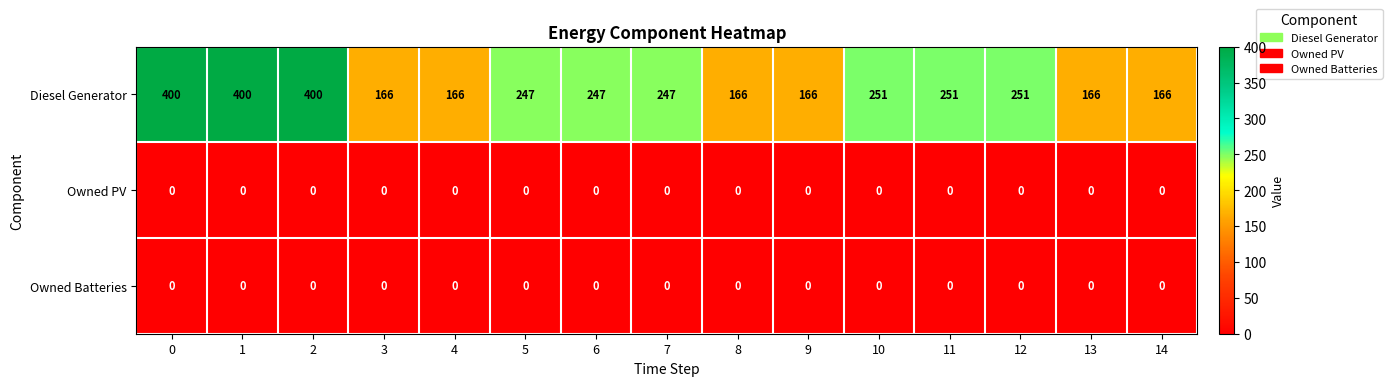

What is the sum of the Diesel Generator values at 7 and 8?

413